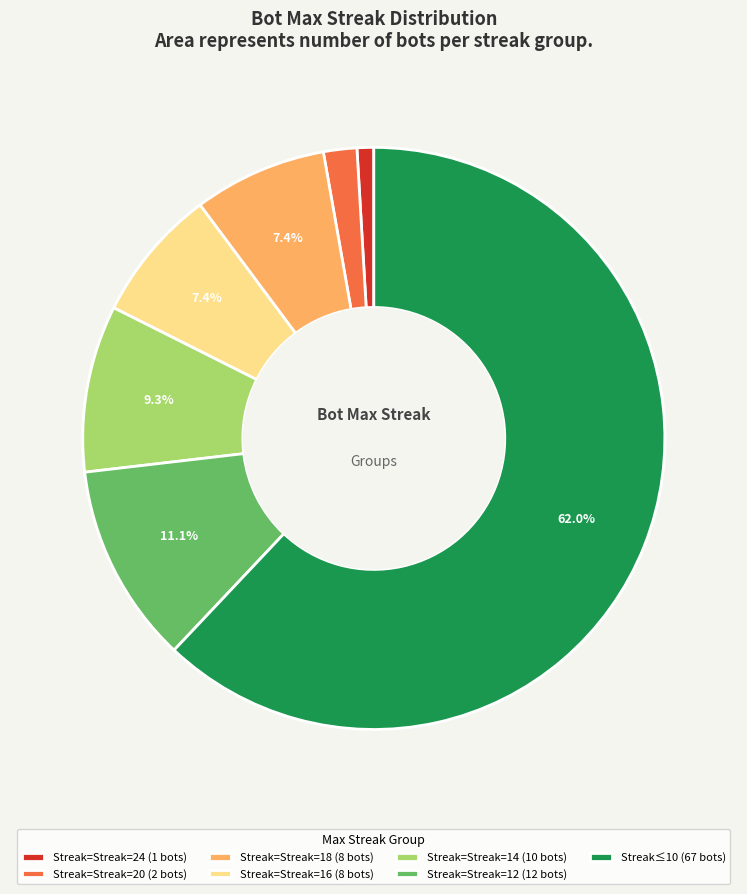

How much of the chart is everything except Streak≤10 (67 bots)?

38.0%